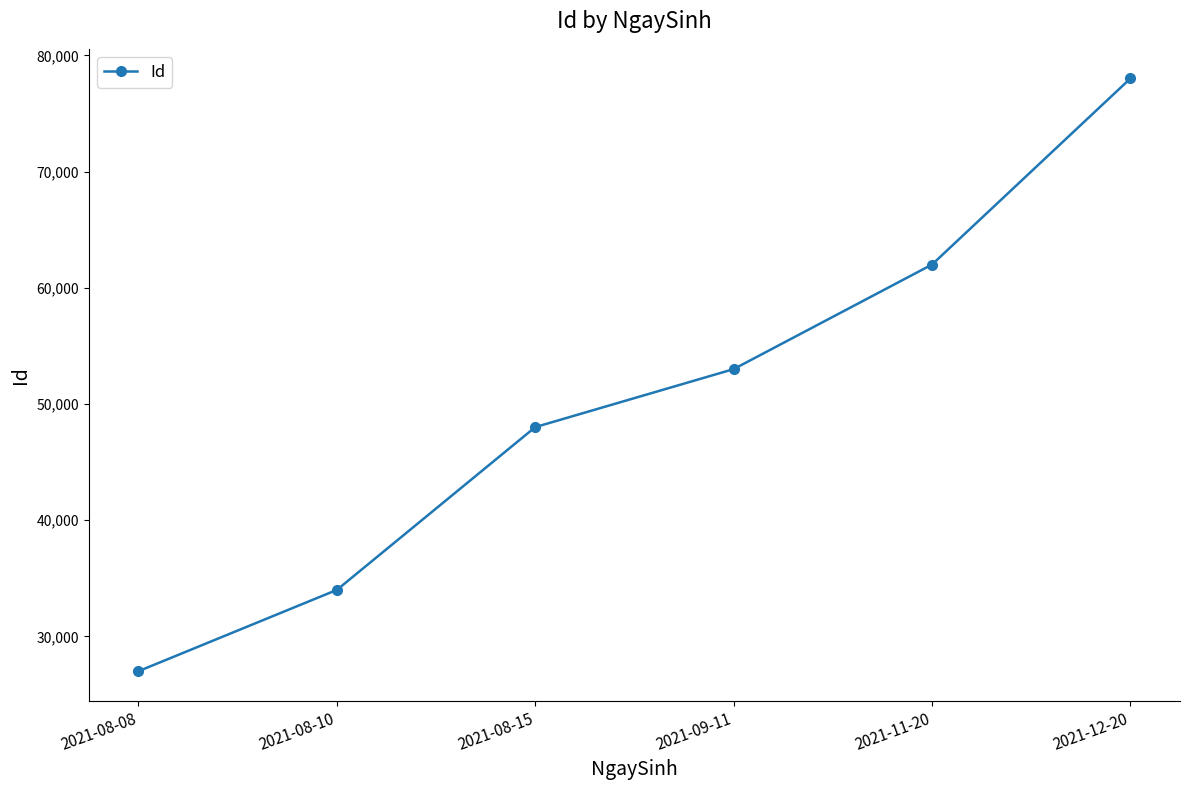

Does the chart display data point markers on the line(s)?

Yes